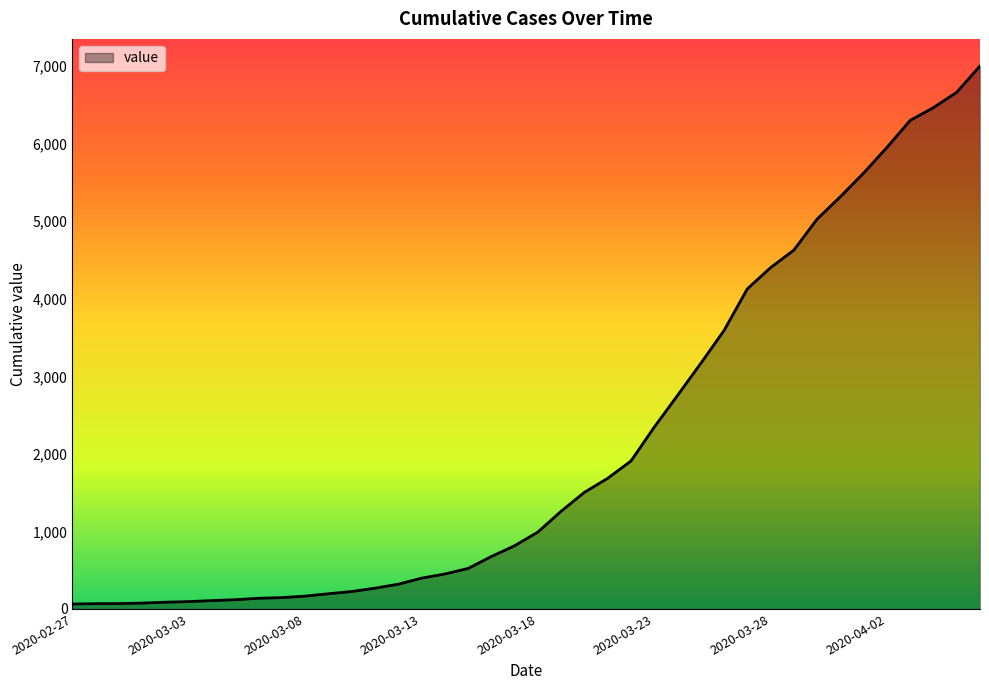

What is the difference between the maximum and minimum values?

6938